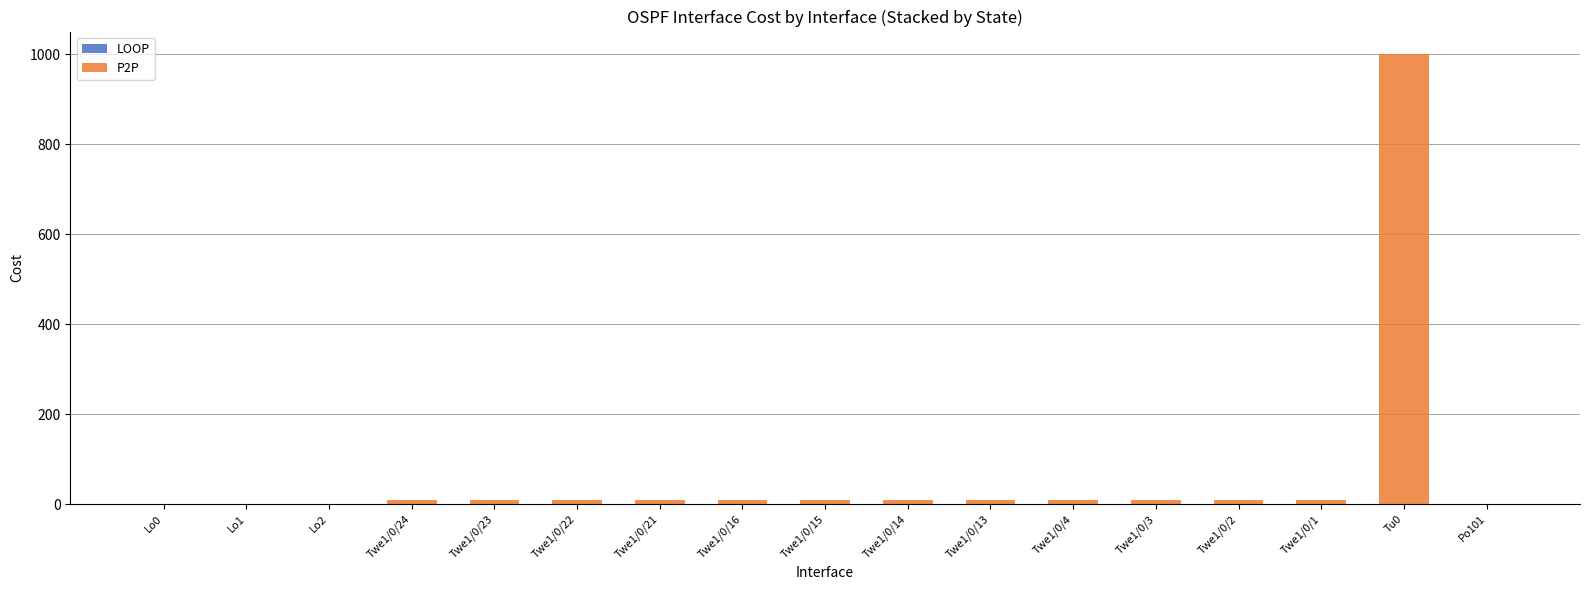

At which category is the sum across all series the highest?

Tu0